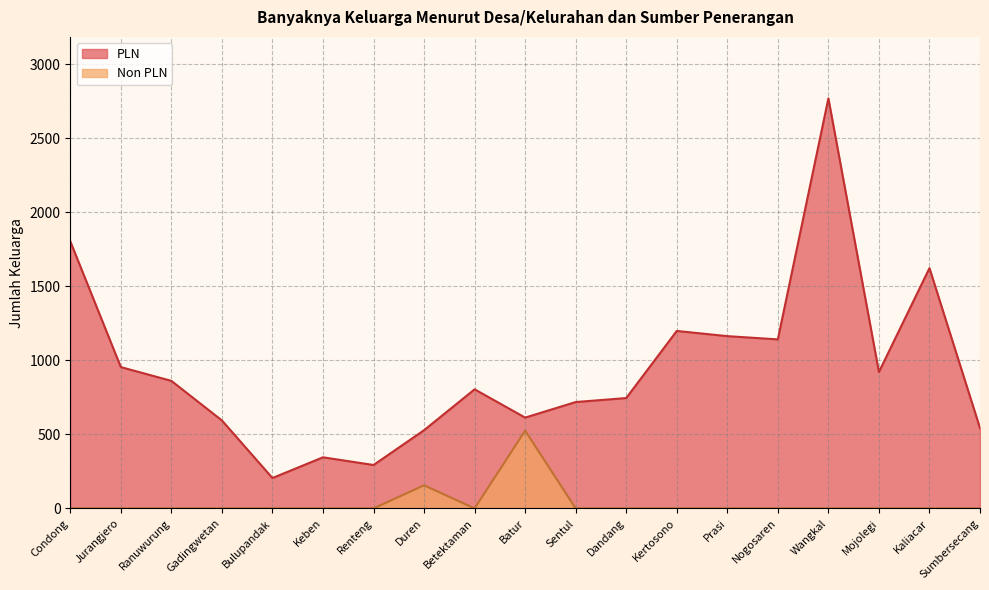

What is the difference between the maximum and minimum values in the PLN series?

2563